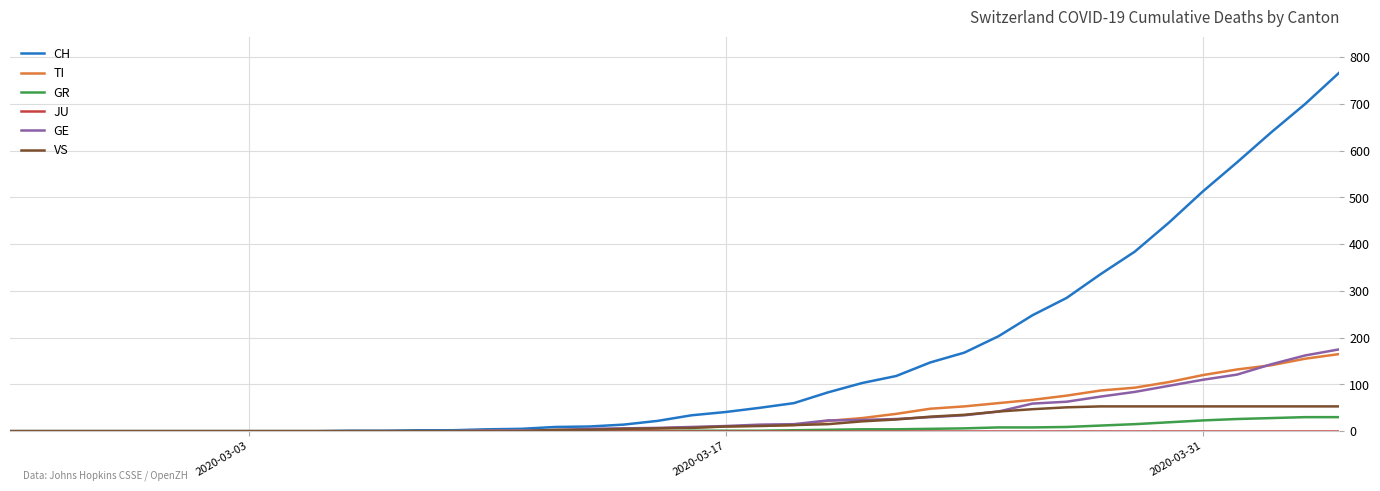

Which series has the largest total across all categories?

CH